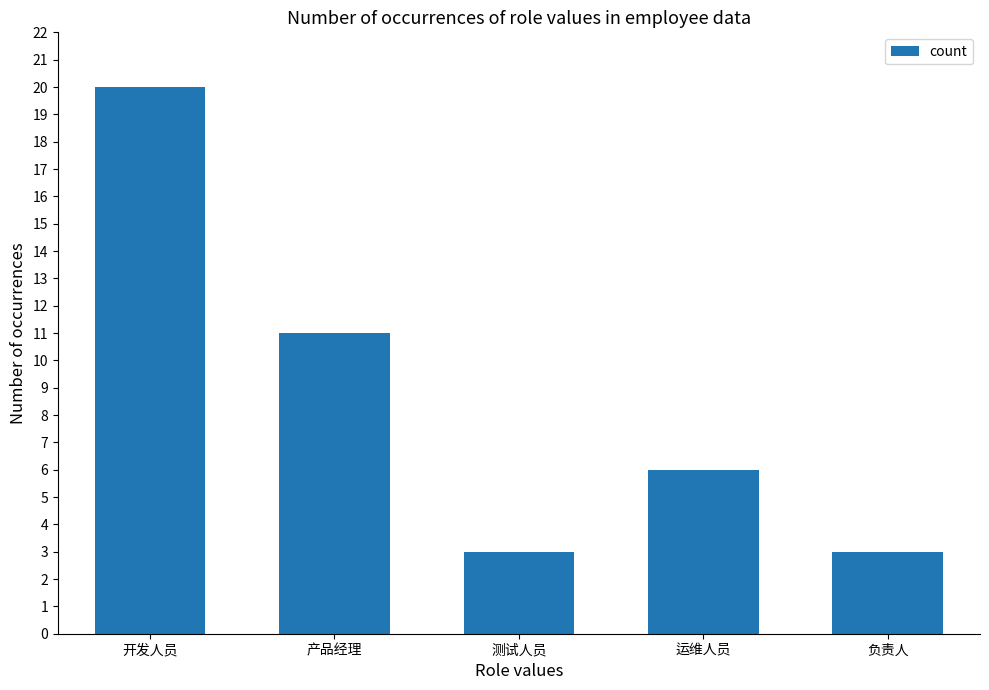

The chart shows a value of 1 at 负责人. True or false?

False